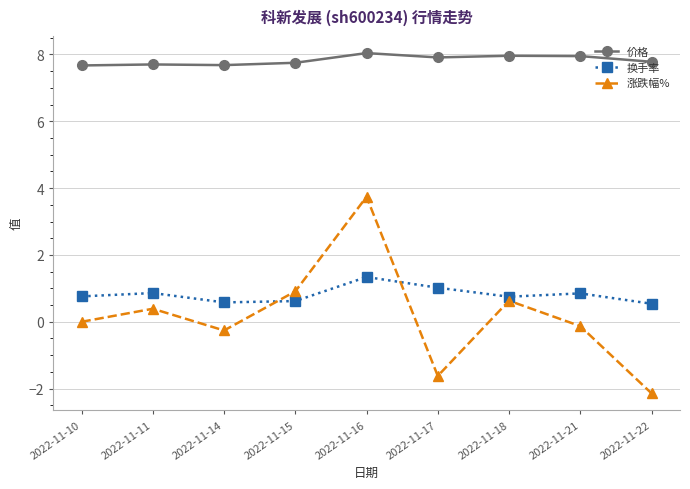

Which series has the widest spread of values?

涨跌幅%